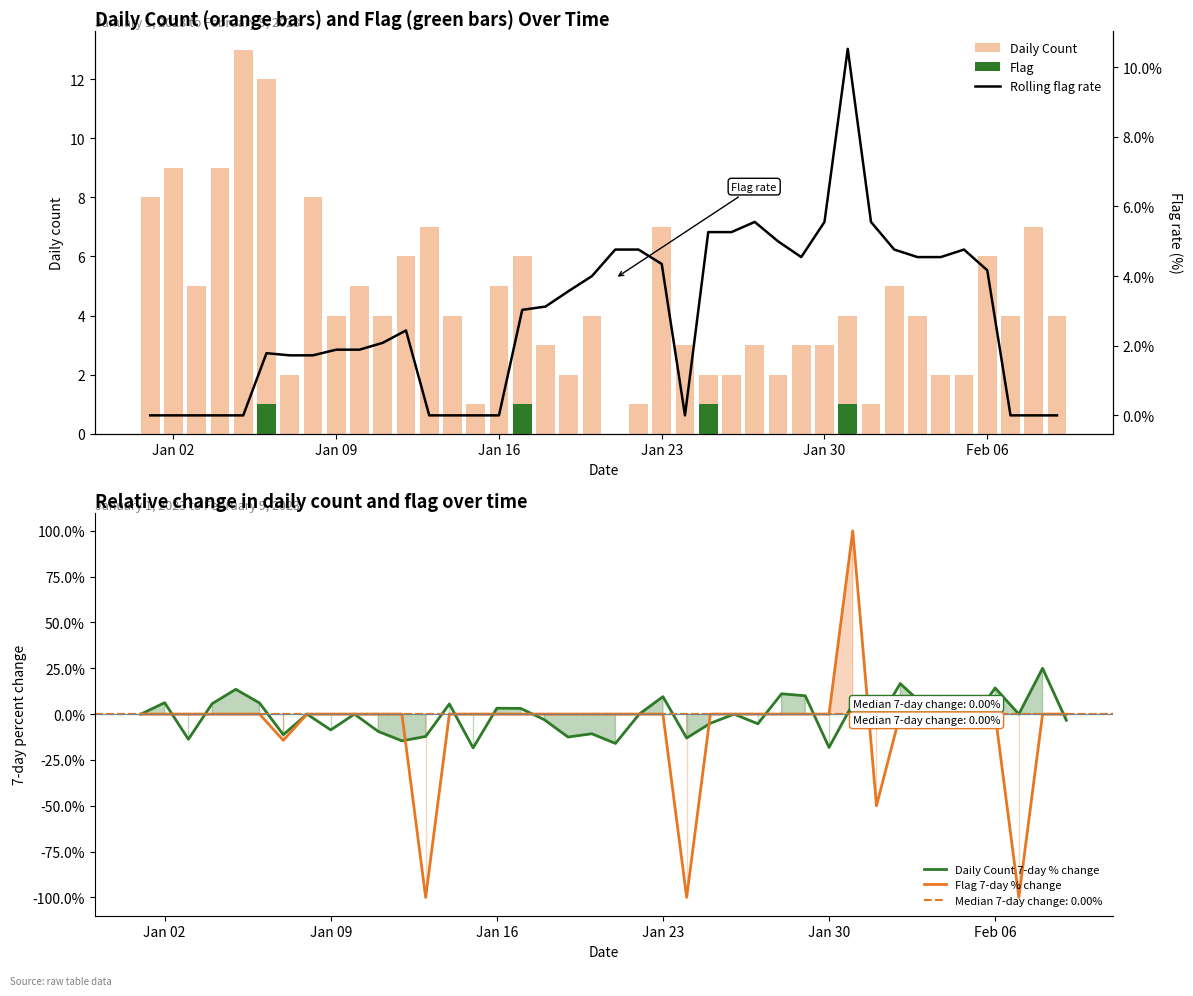

What is the sum of all Rolling flag rate values?

111.2